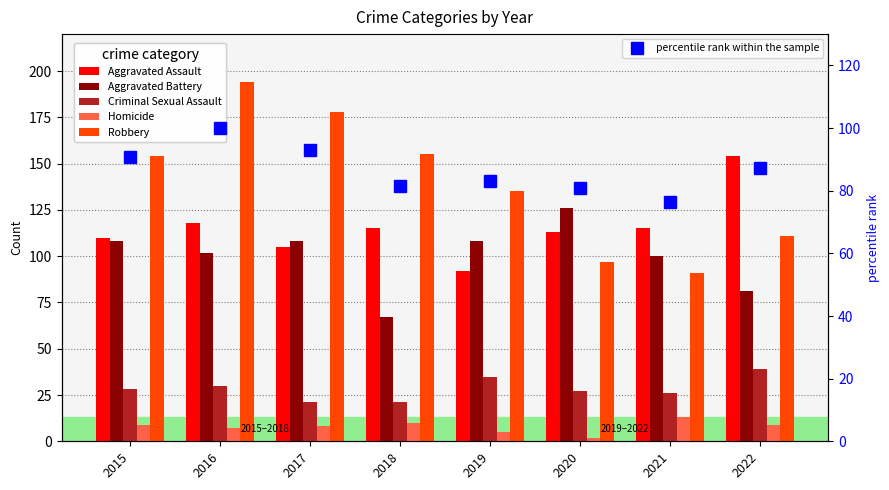

Between 2022 and 2017, which is larger?

2022